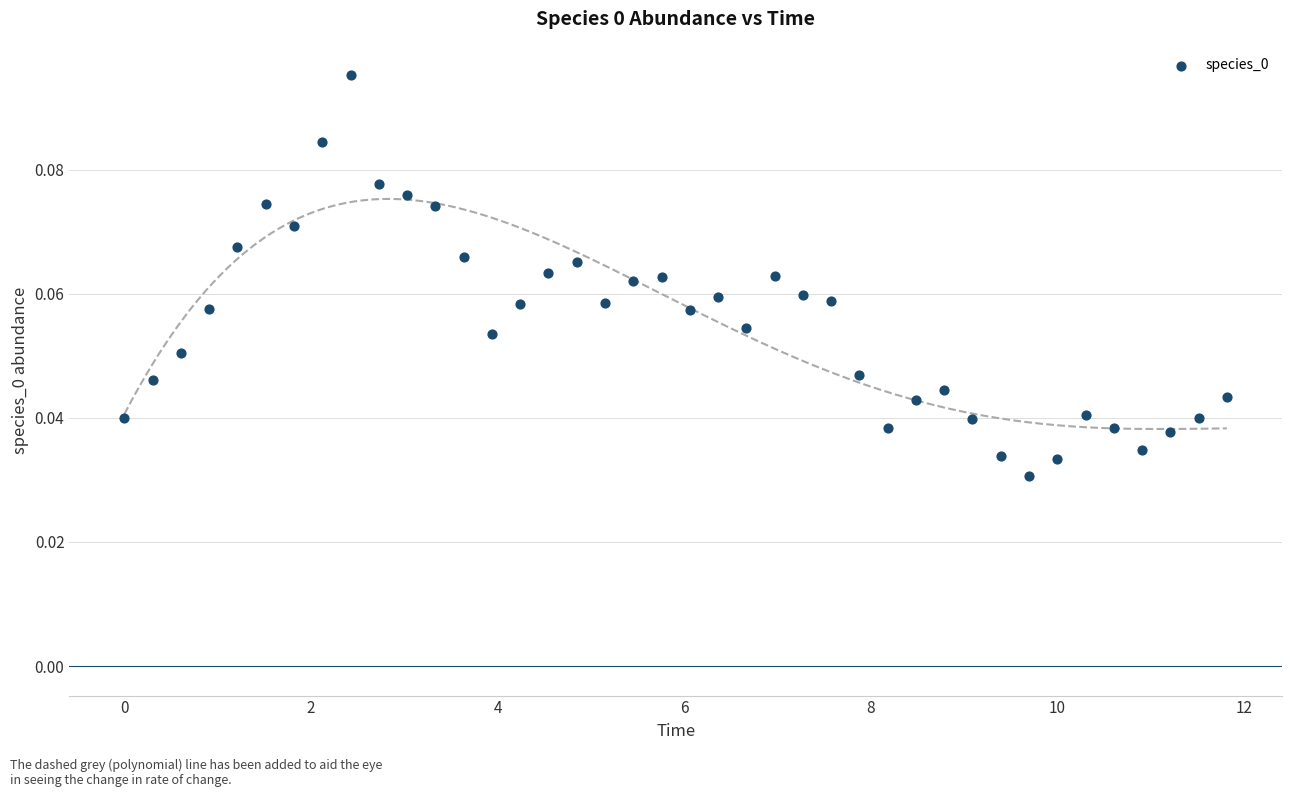

What is the range of X values (max minus min)?

11.8